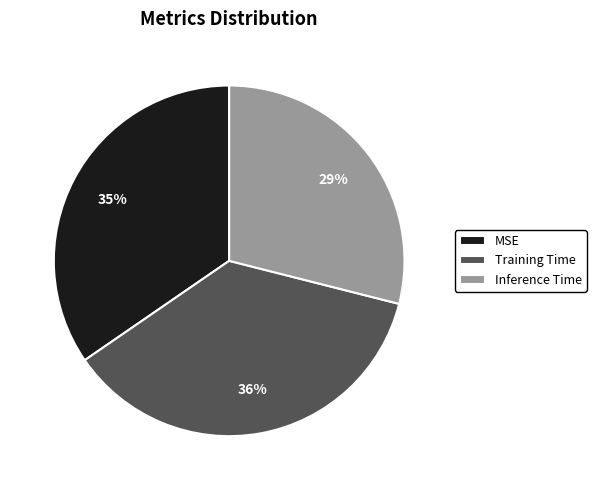

To the nearest percent, what is the average slice percentage?

33%